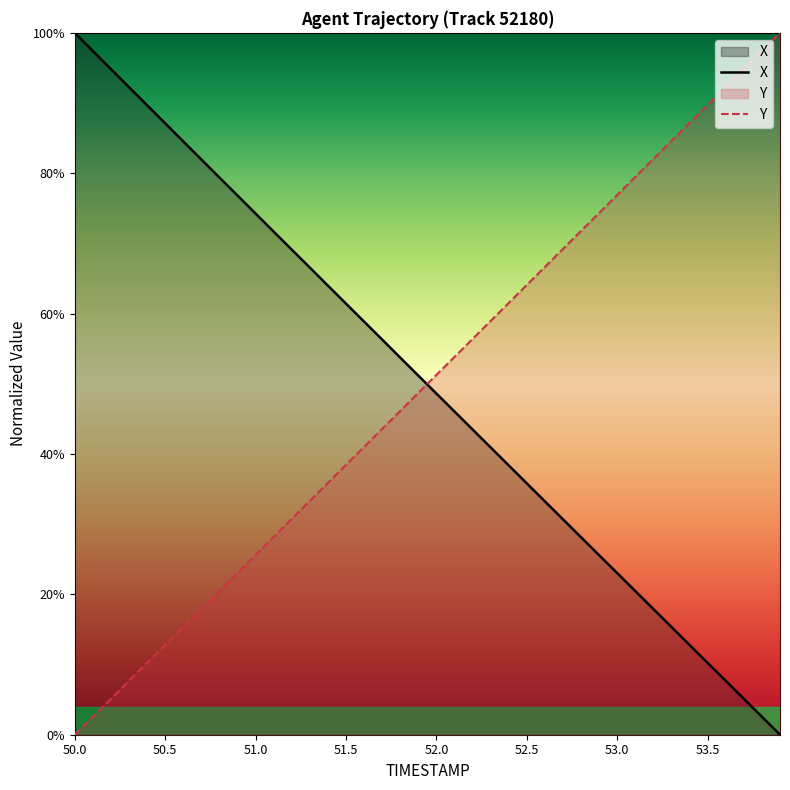

How many lines are shown in the chart?

2